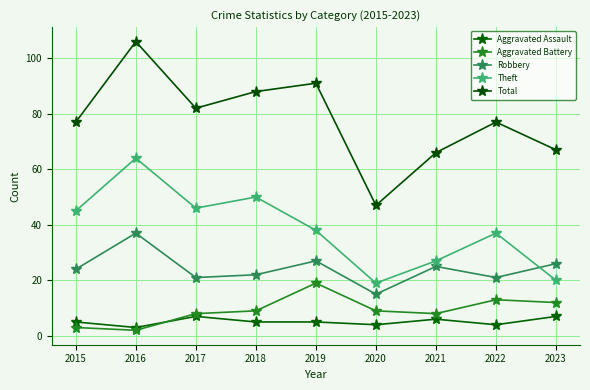

What is the value of the Robbery point at the 3rd from the left?

21